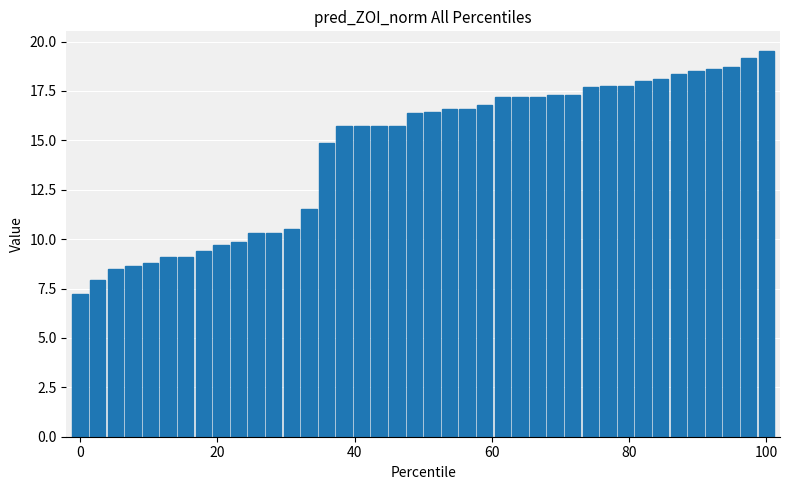

What is the value of the 13th bar from the left?

10.5